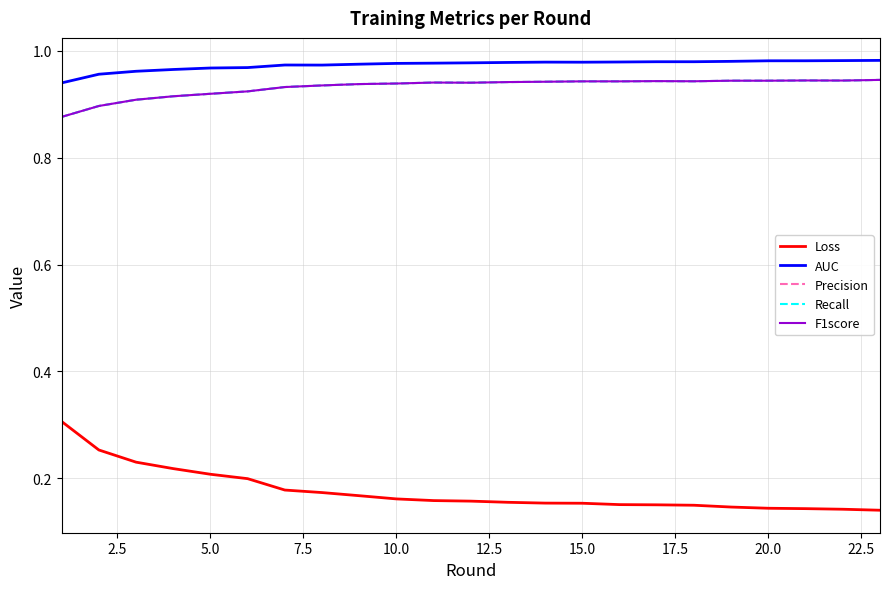

Does the chart have visible grid lines?

Yes